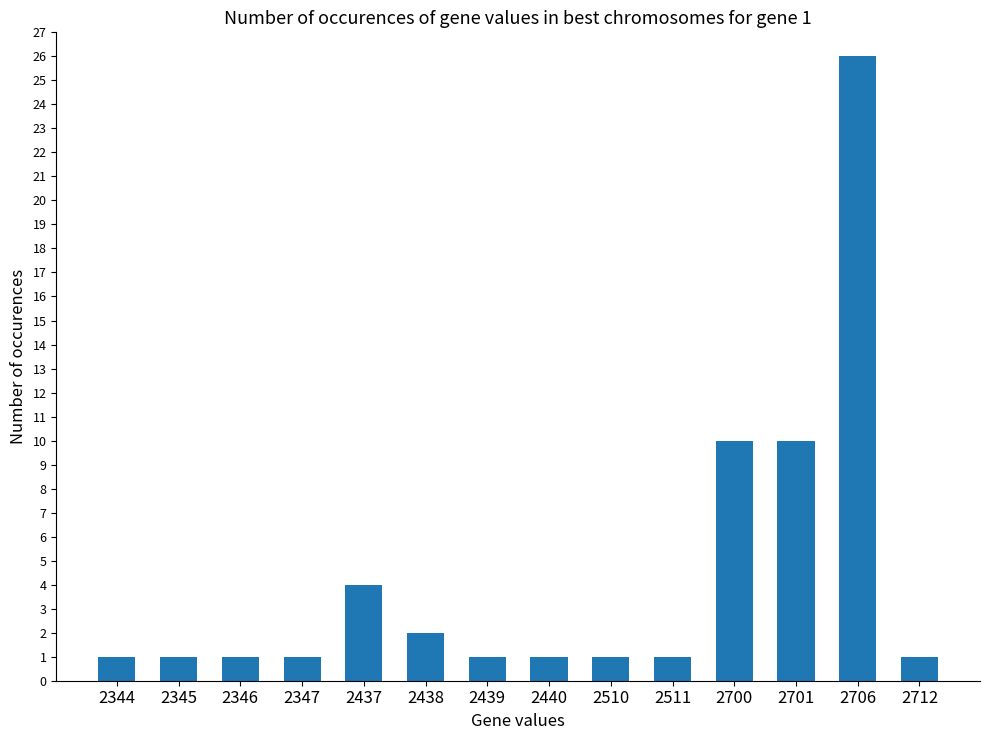

What is the difference between the maximum and minimum values?

25